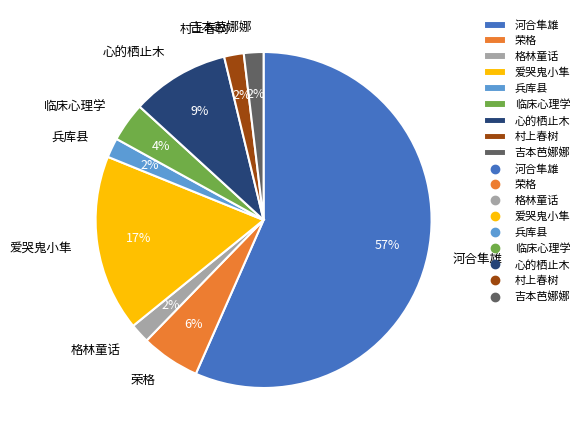

To the nearest percent, what percentage of the pie is 村上春树?

2%